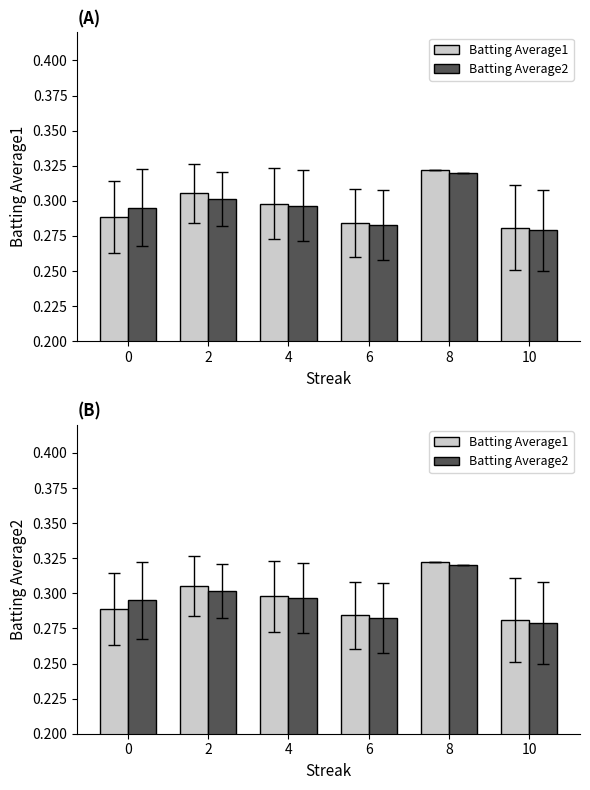

What is the approximate value of Batting Average1 at 6?

0.3